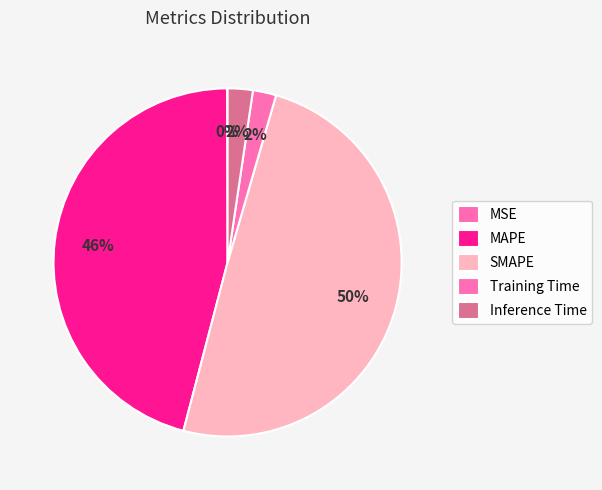

The MAPE slice represents 46% of the pie. True or false?

True